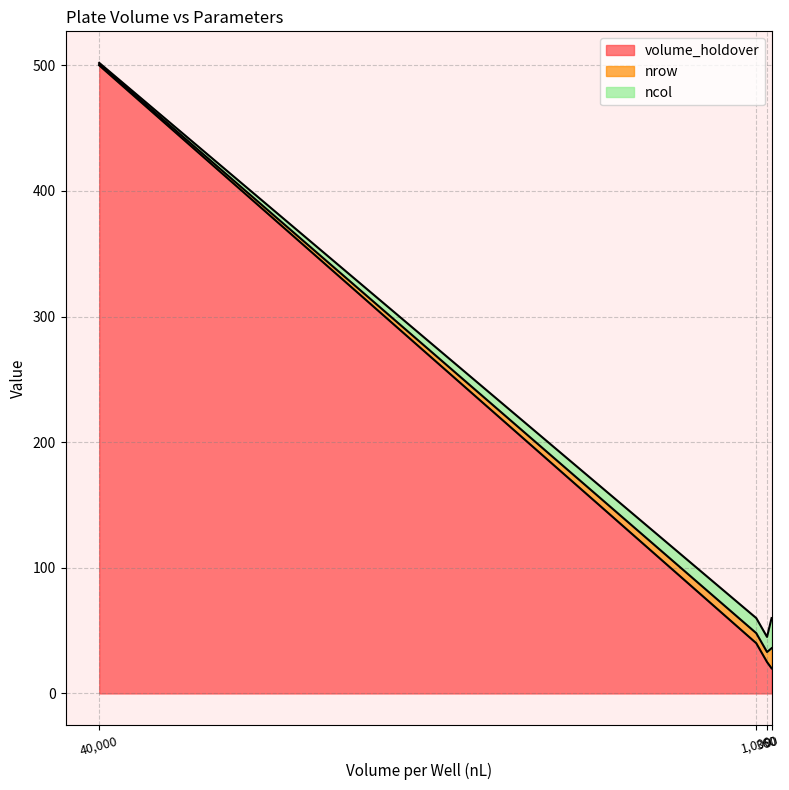

True or false: nrow and ncol cross at least once.

False